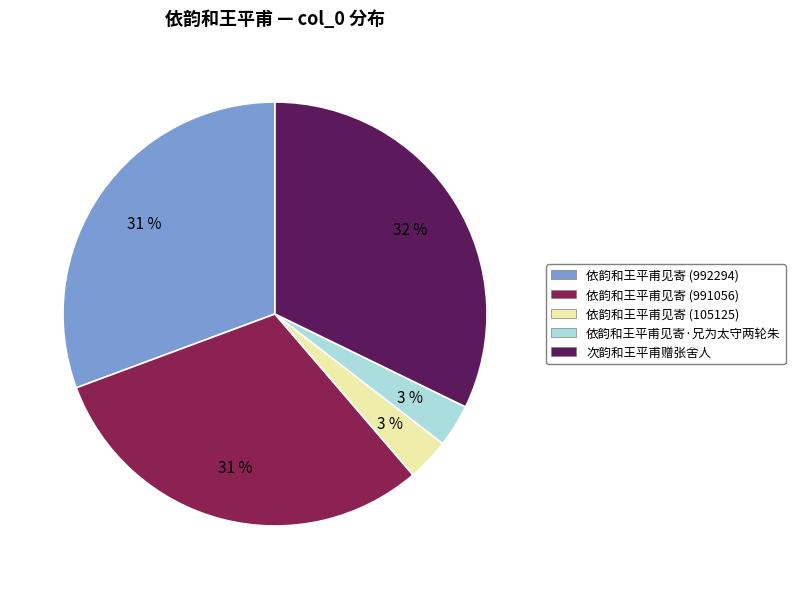

Does 次韵和王平甫赠张舍人 represent more than half of the total?

No